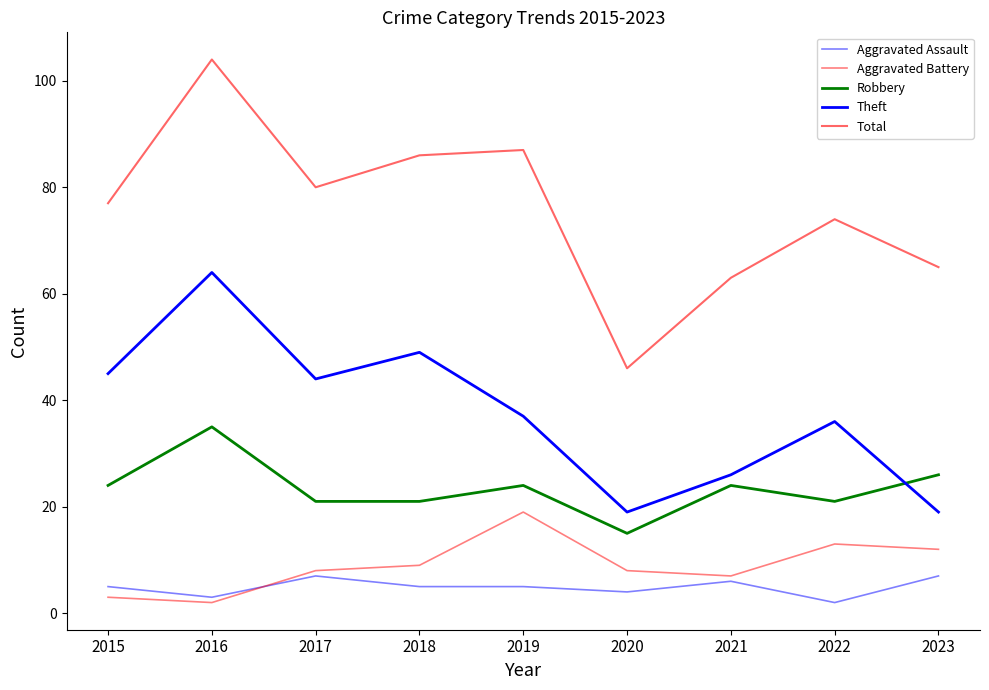

How many lines are shown in the chart?

5